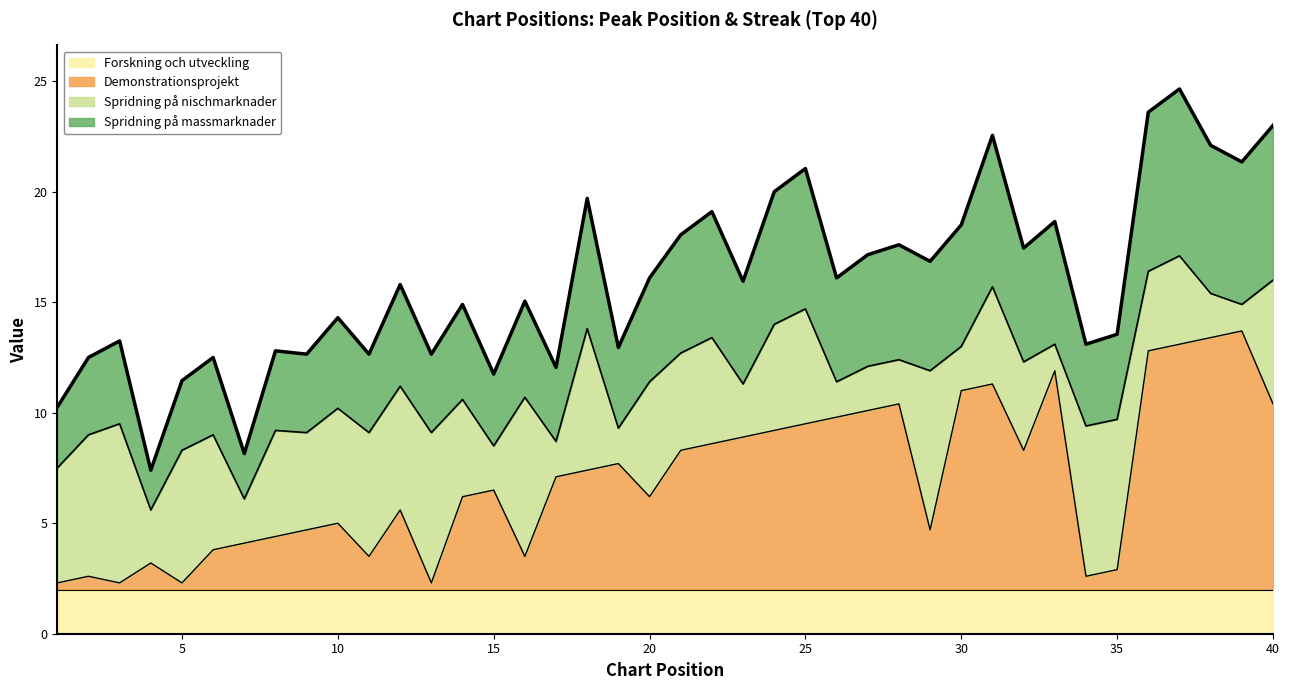

How many data points are above 7?

20